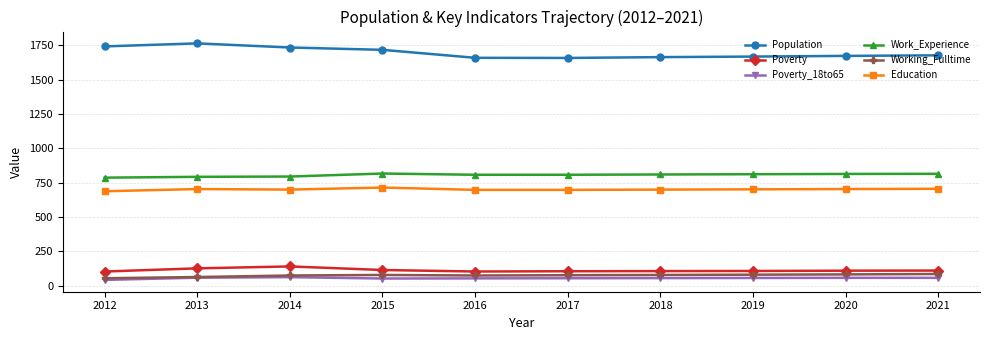

What is the spread (max minus min) of values at 2015?

1664